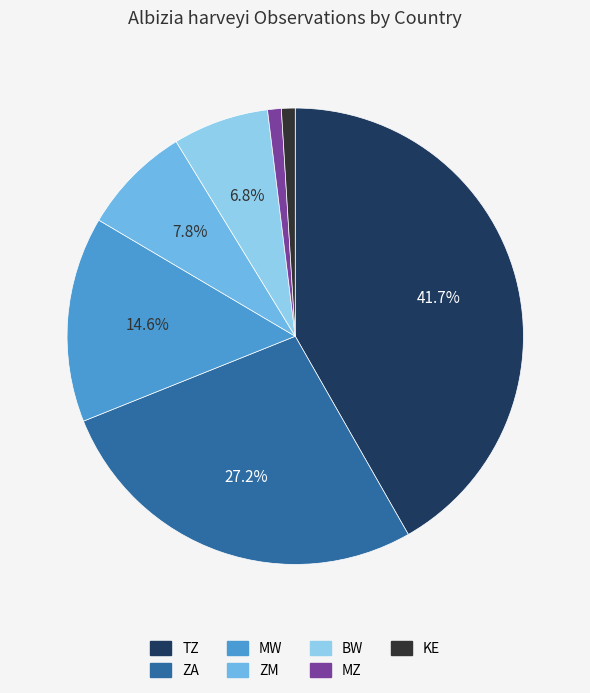

Approximately how many times larger is the value at MZ compared to KE?

1.0